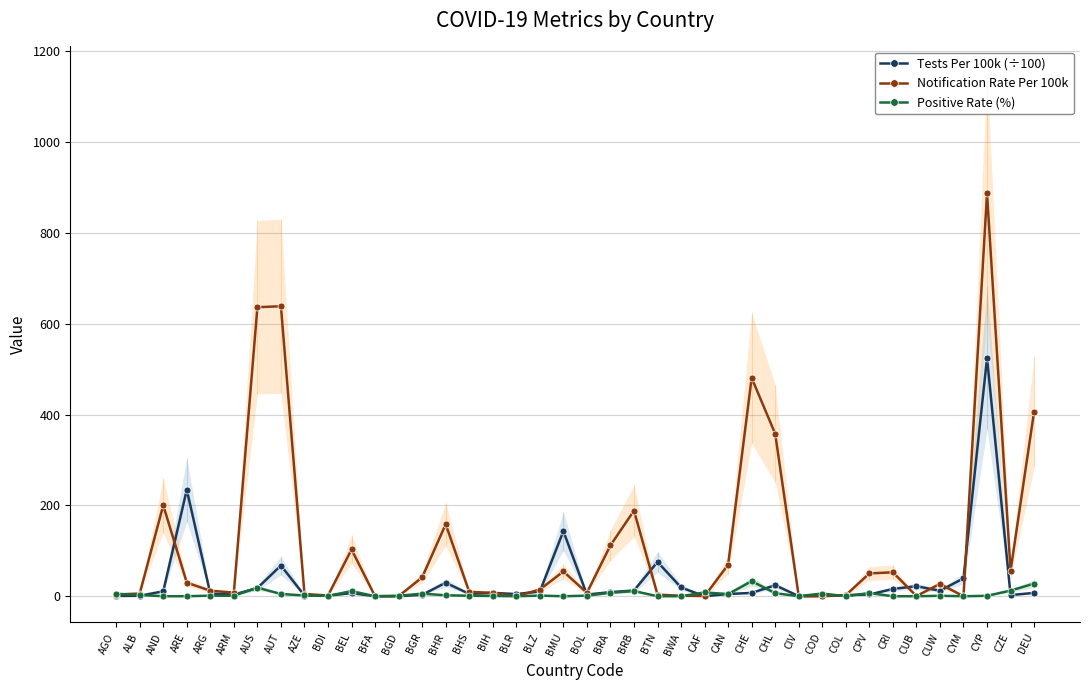

Does the chart have visible grid lines?

Yes